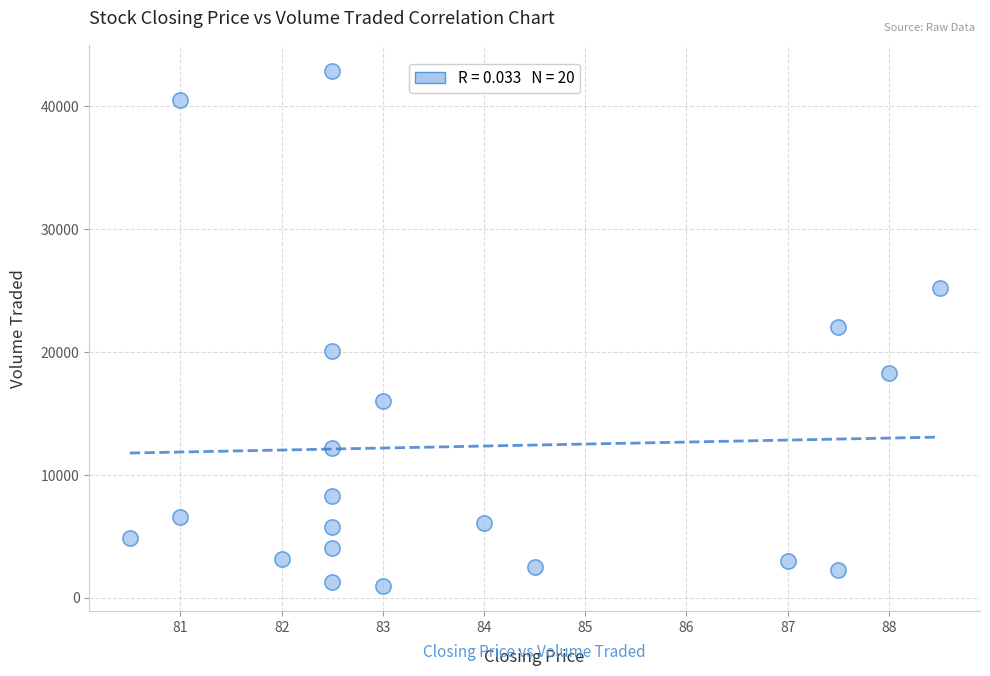

What is the range of Y values (max minus min)?

41900